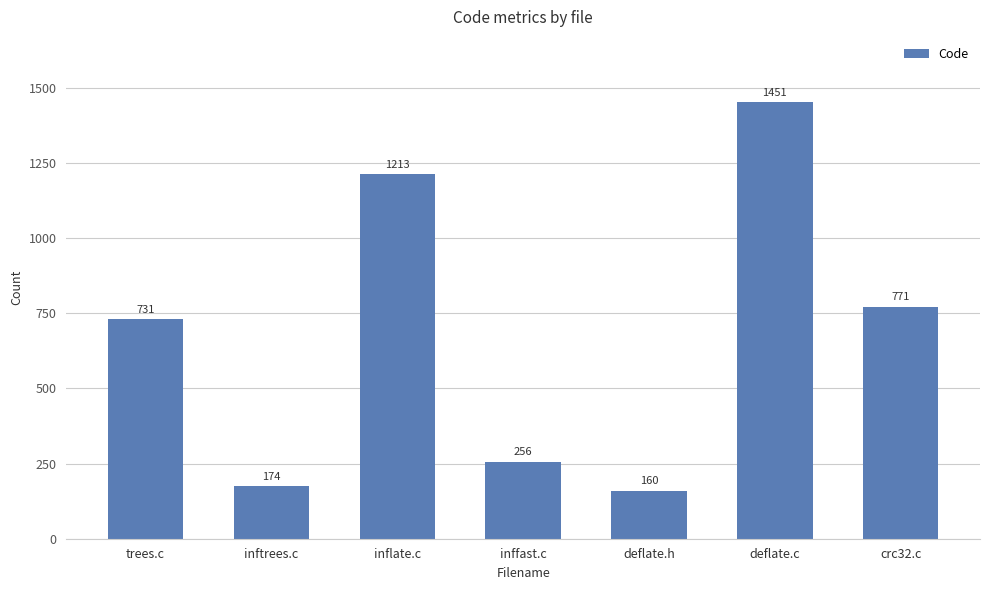

At which label is the value closest to 805?

crc32.c